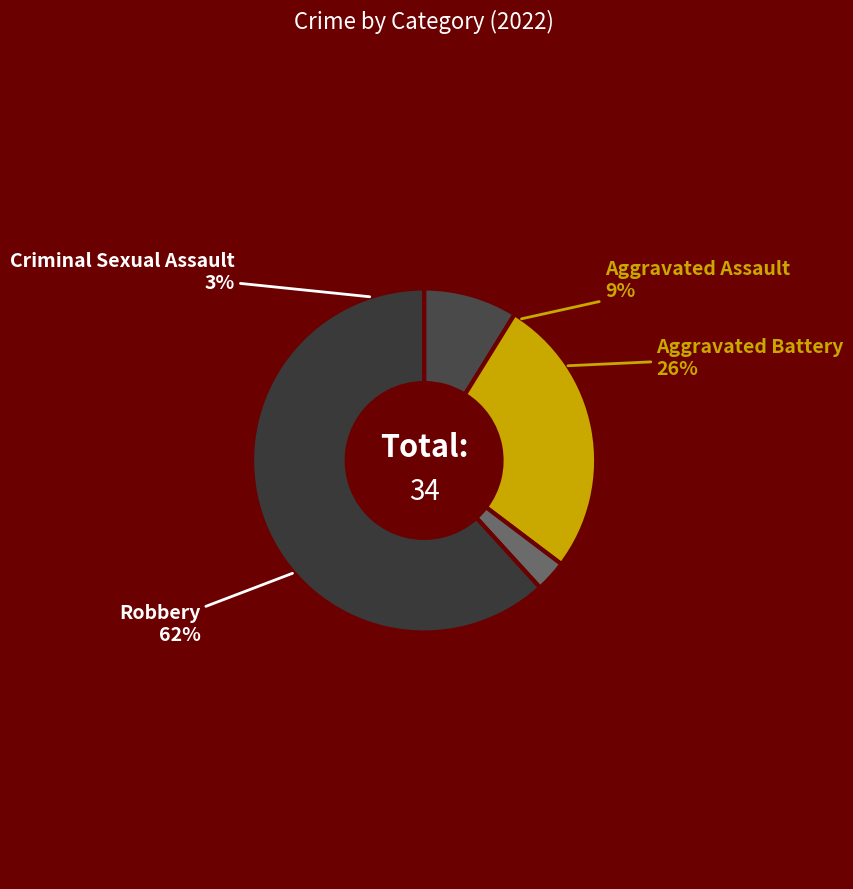

Combined, do Aggravated Battery and Robbery account for over 50%?

Yes